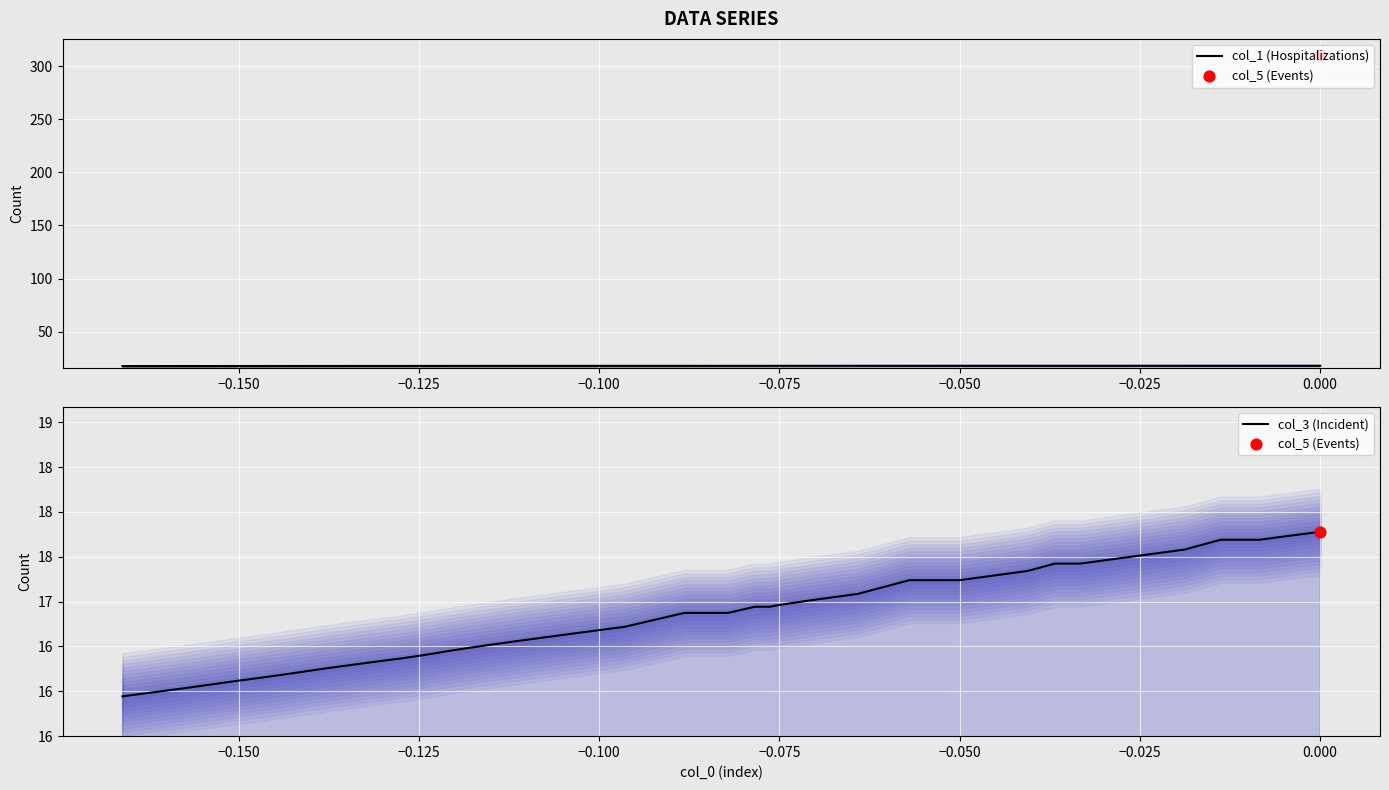

Is the value of col_3 (Incident) at 33 greater than the value of col_1 (Hospitalizations) at 16?

No